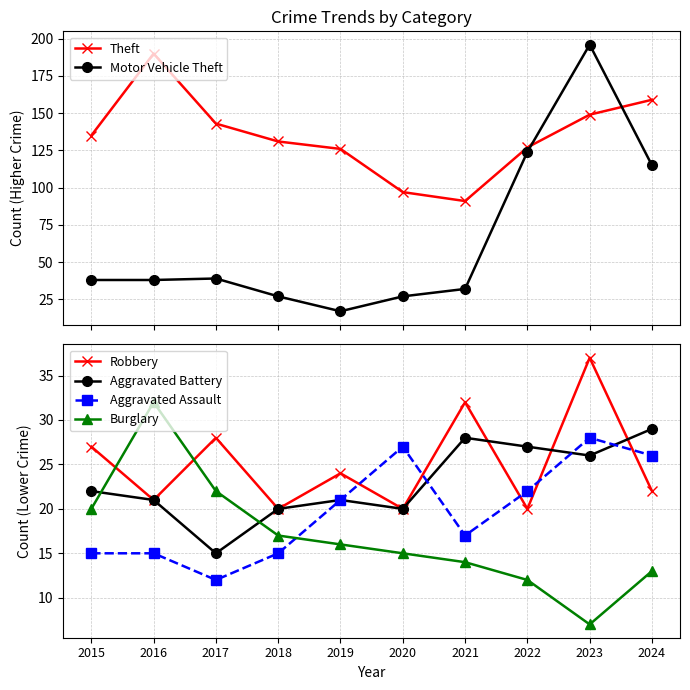

What are all the series names shown in the legend?

Theft, Motor Vehicle Theft, Robbery, Aggravated Battery, Aggravated Assault, Burglary